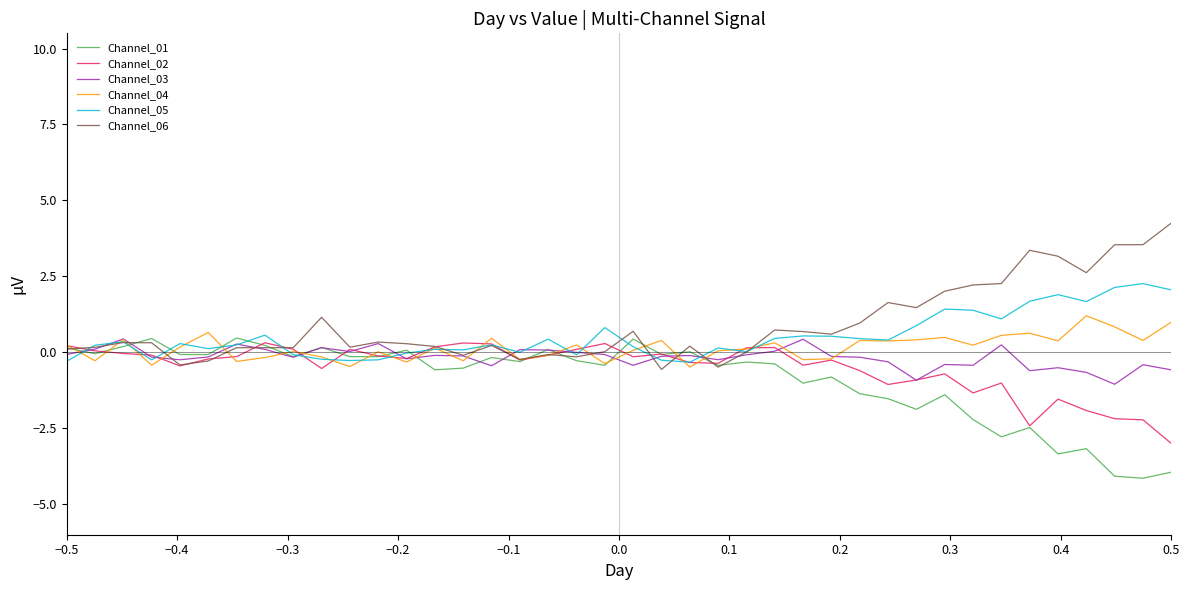

What is the maximum value shown in the chart?

4.3